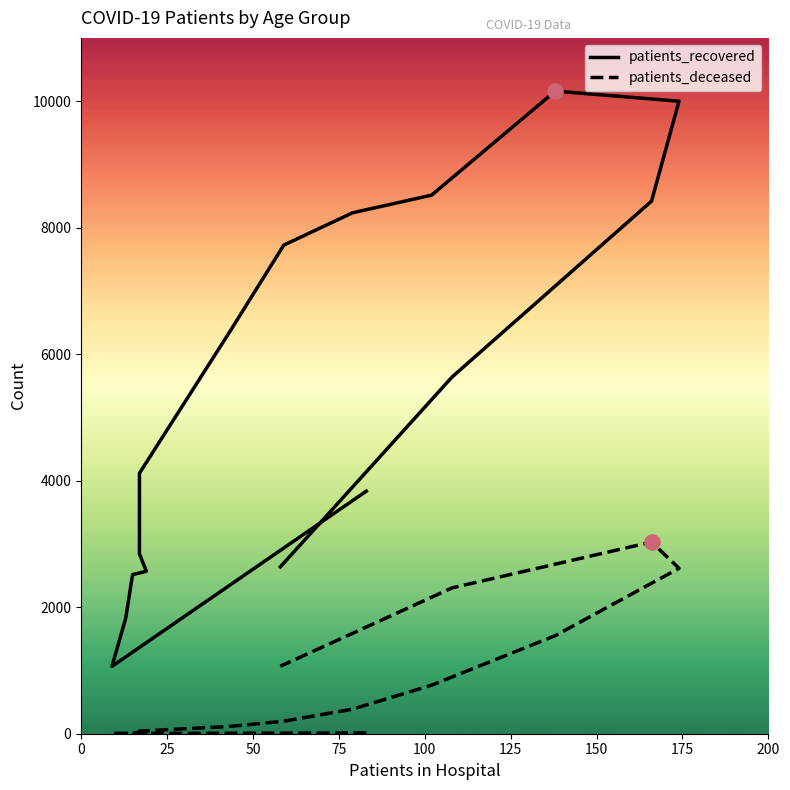

Is the value of patients_deceased at 200 greater than the value of patients_recovered at 175?

No